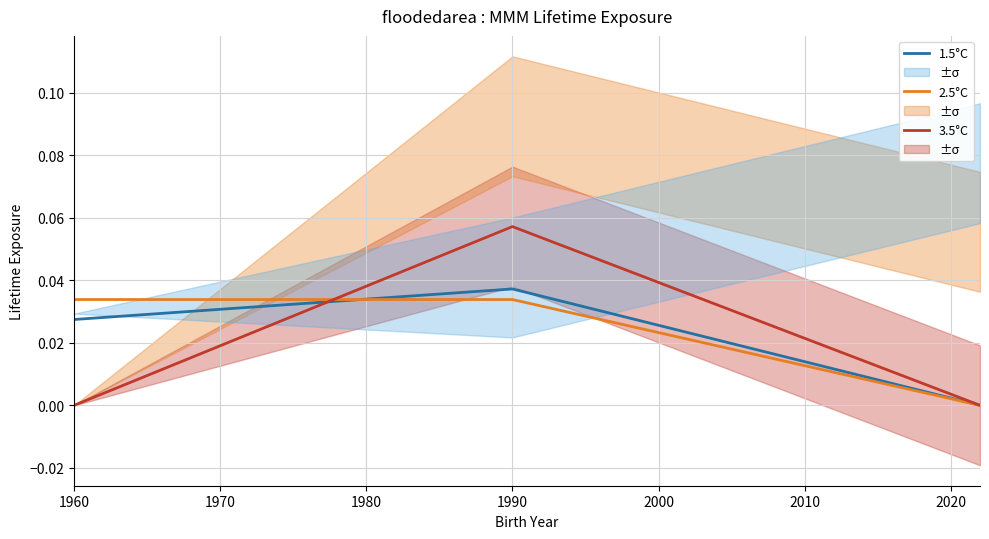

Which series has the widest spread of values?

3.5°C